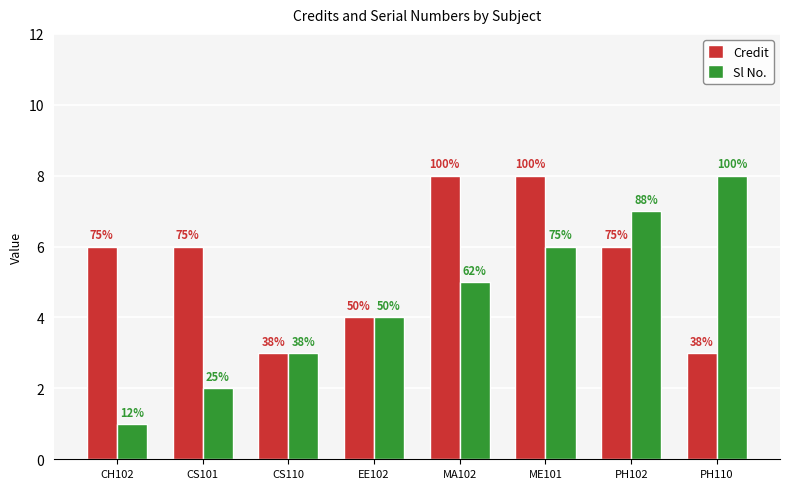

Between CS101 and PH110, which is larger?

CS101